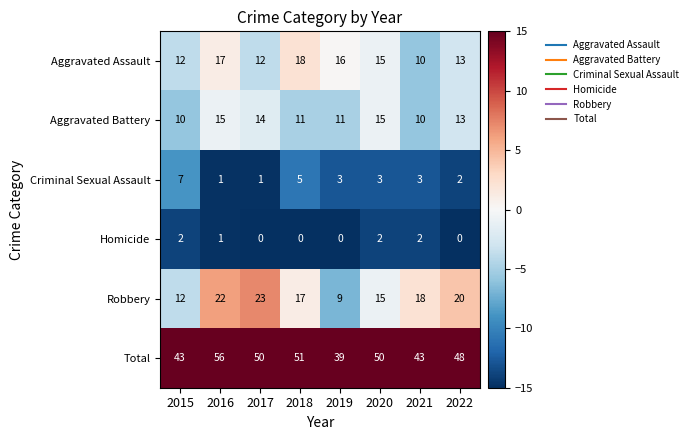

What is the total value across all series at 2018?

102